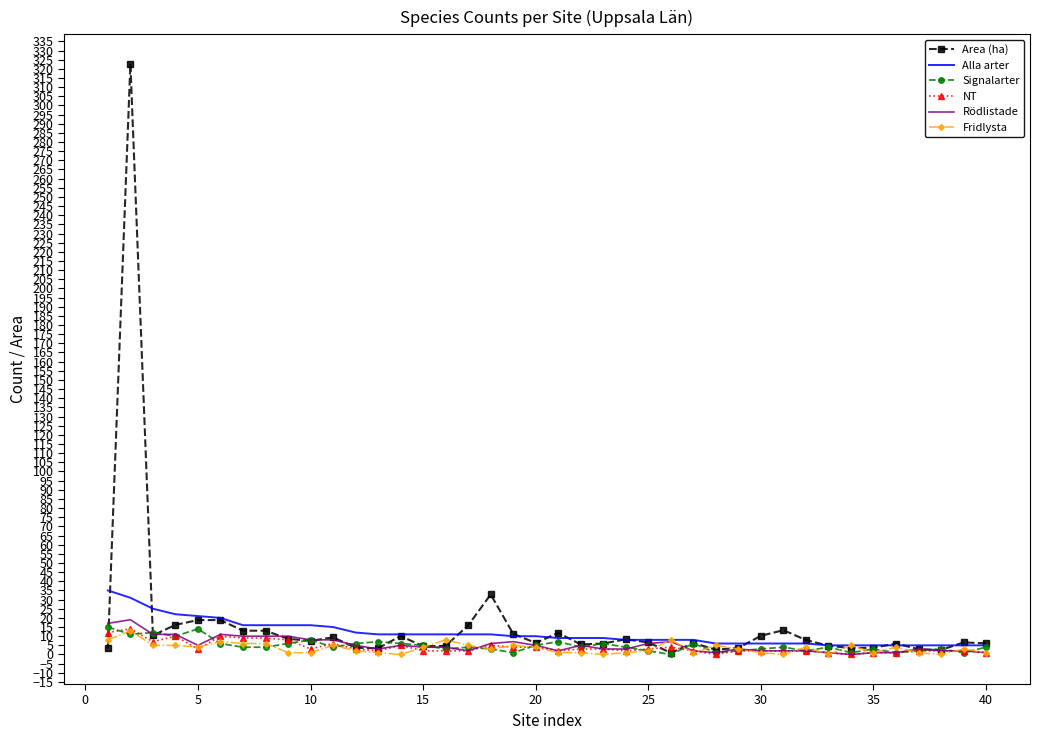

Which series has the largest range (max minus min)?

Area (ha)